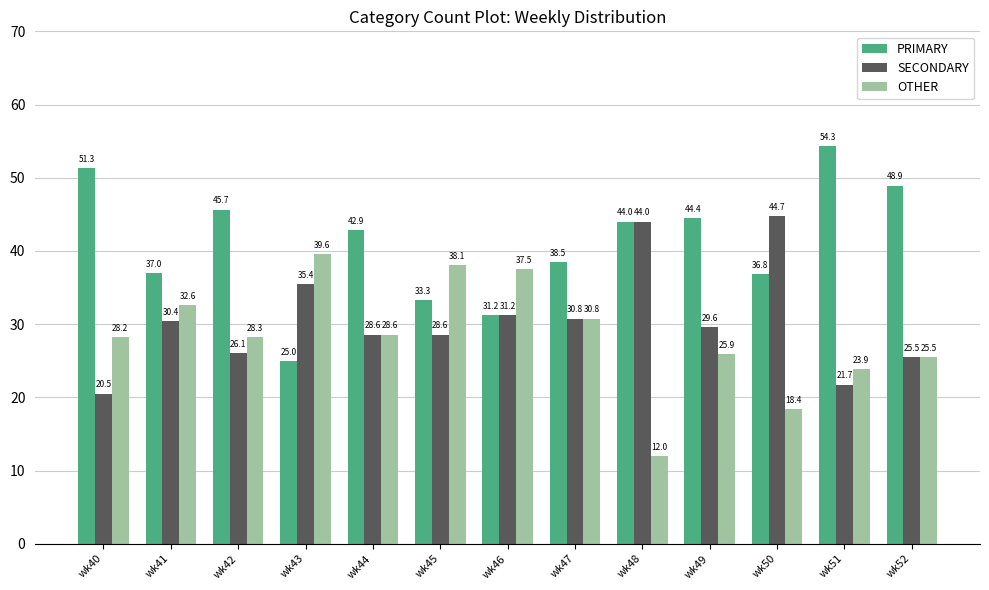

Which series changed the most between wk48 and wk50?

PRIMARY